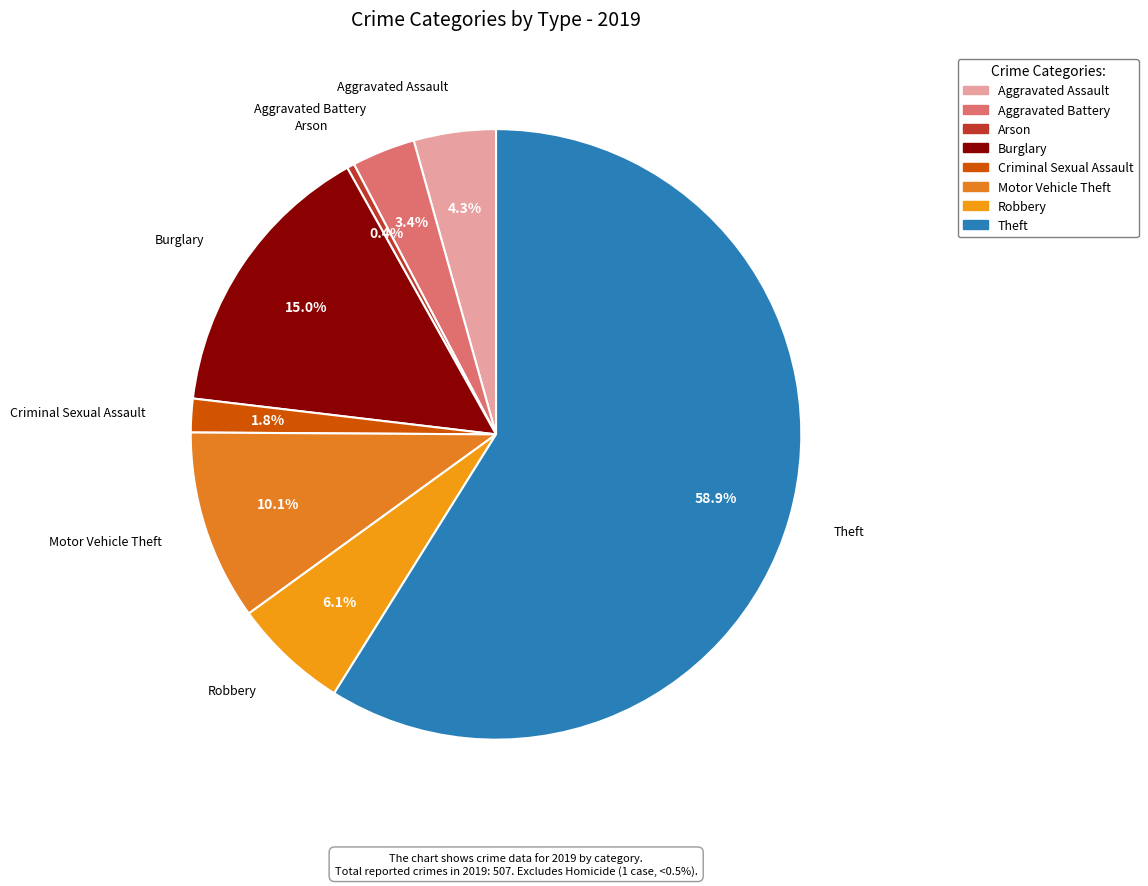

Combined, do Aggravated Assault and Burglary account for over 50%?

No